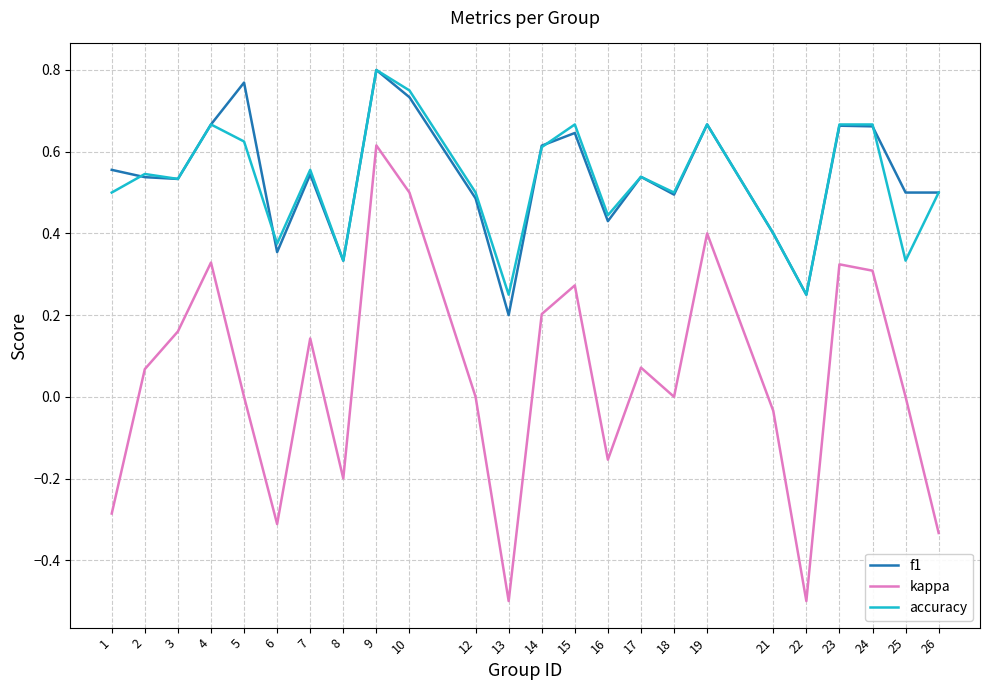

Which series has the widest spread of values?

kappa